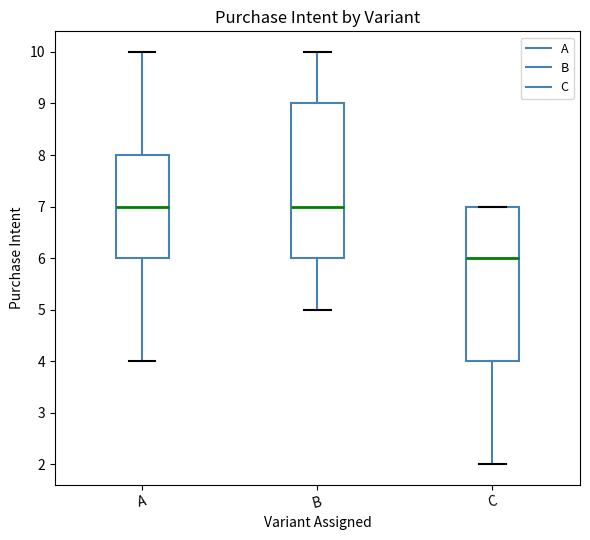

Reading left to right, read every box against the y-axis: the position of its median line, the range the box covers, and the ends of its whiskers. The values are not printed on the chart, so give them approximately, as read against the axis.

A: median 7, box 6 to 8, whiskers 4 to 10
B: median 7, box 6 to 9, whiskers 5 to 10
C: median 6, box 4 to 7, whiskers 2 to 7